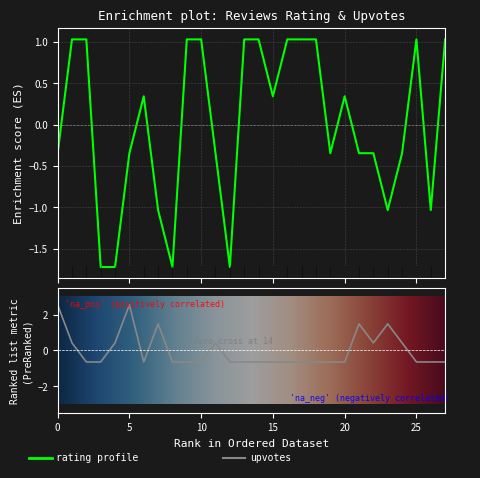

How many data points in rating are above 0?

14